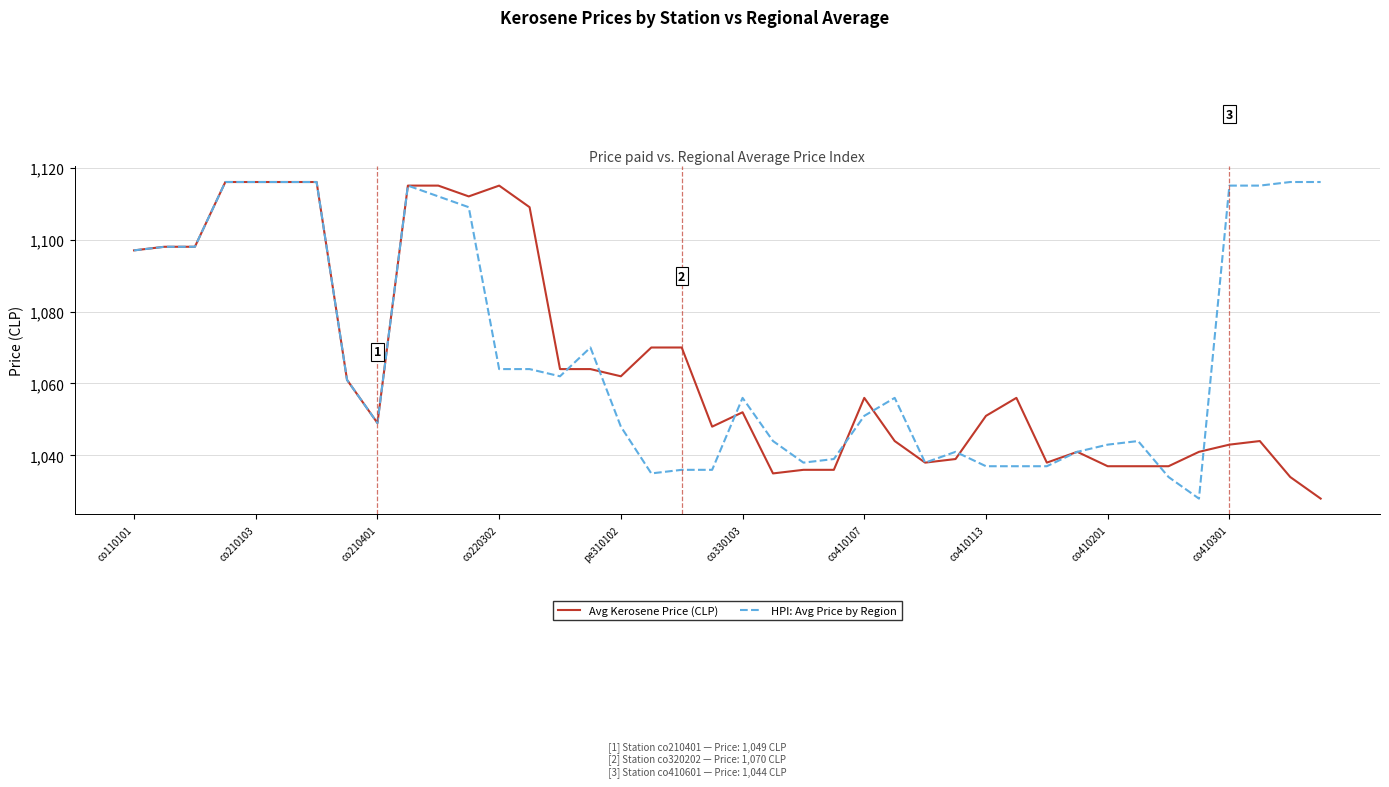

What is the greatest value displayed?

1116